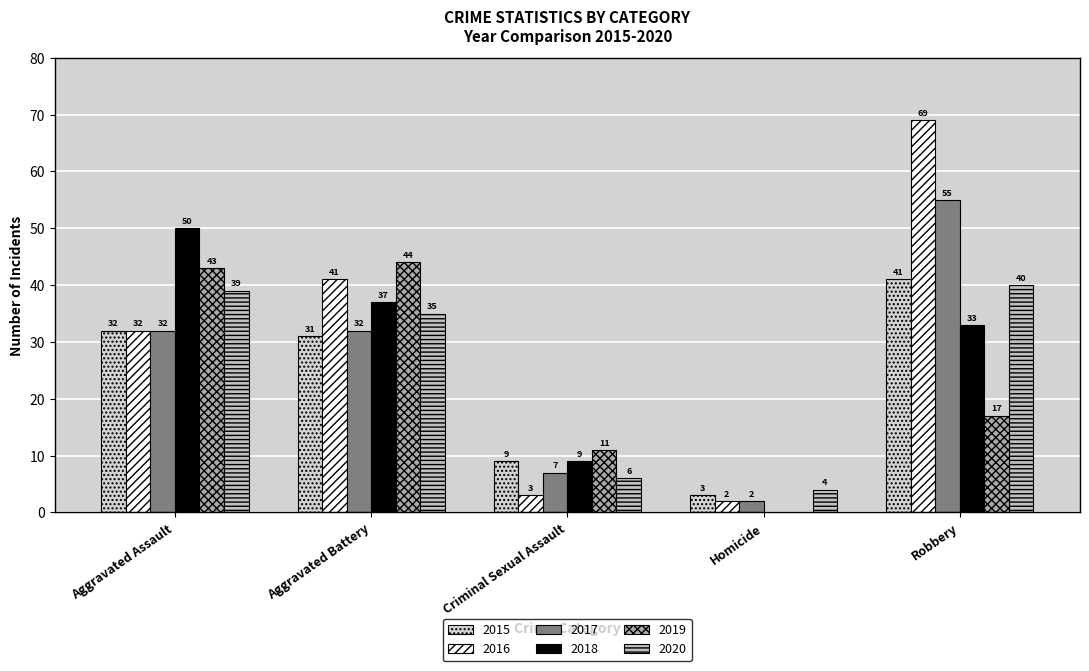

What are all the series names shown in the legend?

2015, 2016, 2017, 2018, 2019, 2020